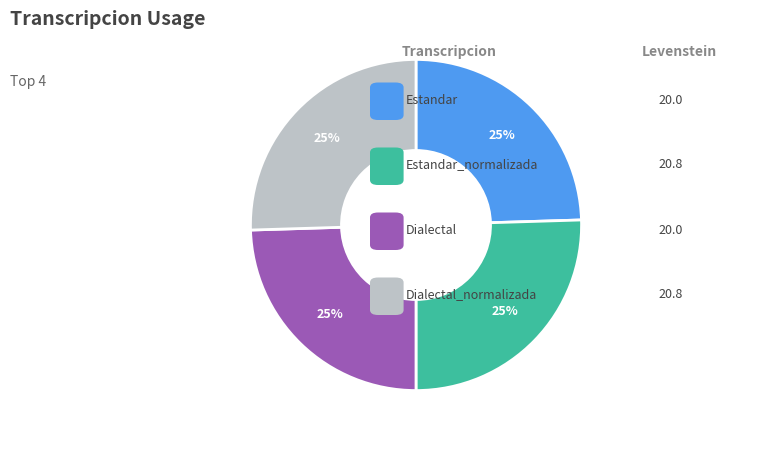

Count the number of slices in the pie.

4